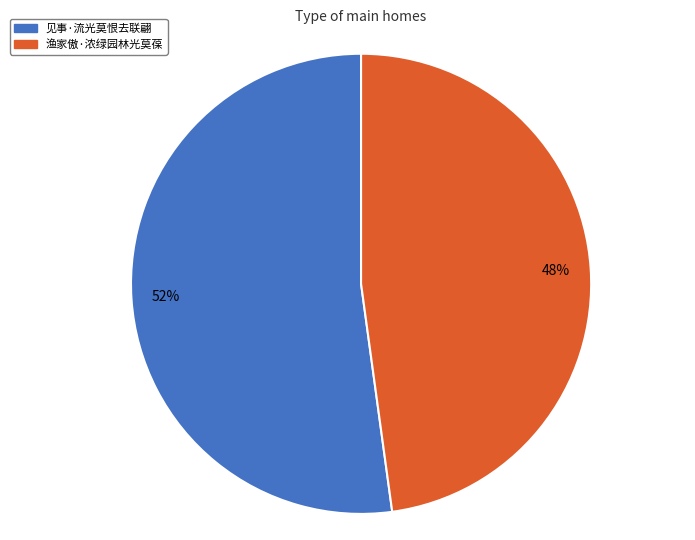

To the nearest percent, what portion does 渔家傲·浓绿园林光莫葆 represent?

48%